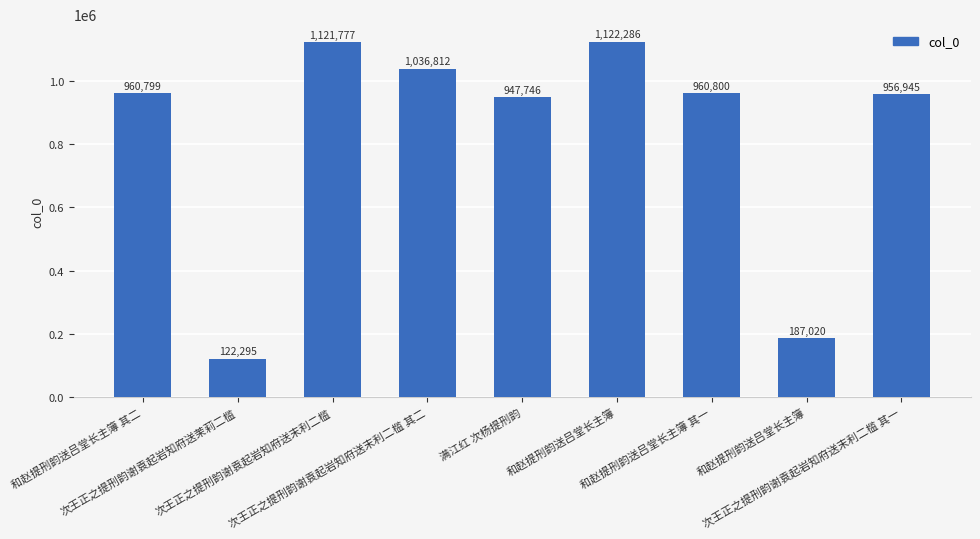

Reading left to right, list all the values displayed in this chart.

960799	122295	1121777	1036812	947746	1122286	960800	187020	956945